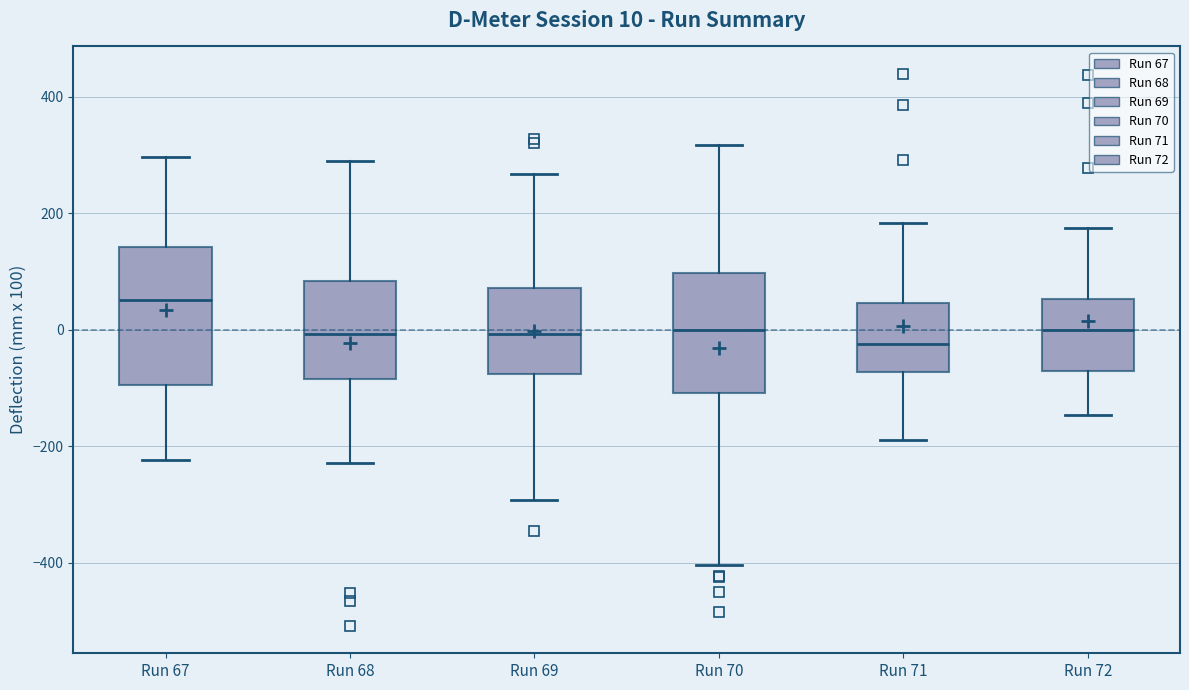

Which box has the highest median line?

Run 67